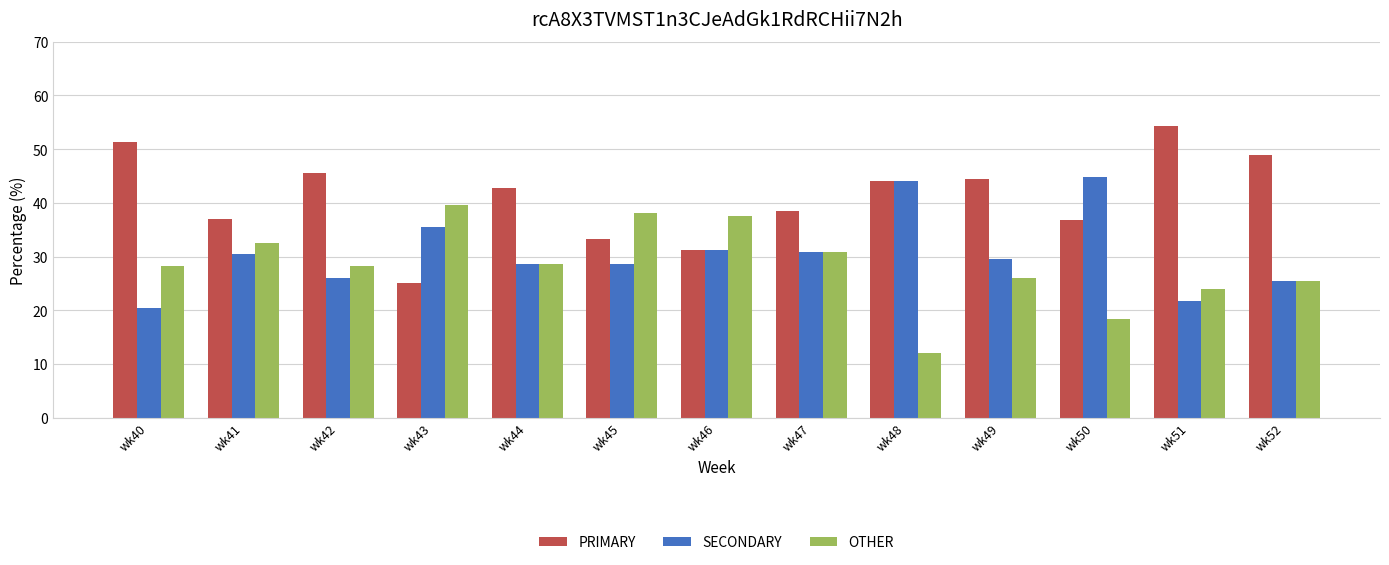

How many categories are shown in the chart?

13